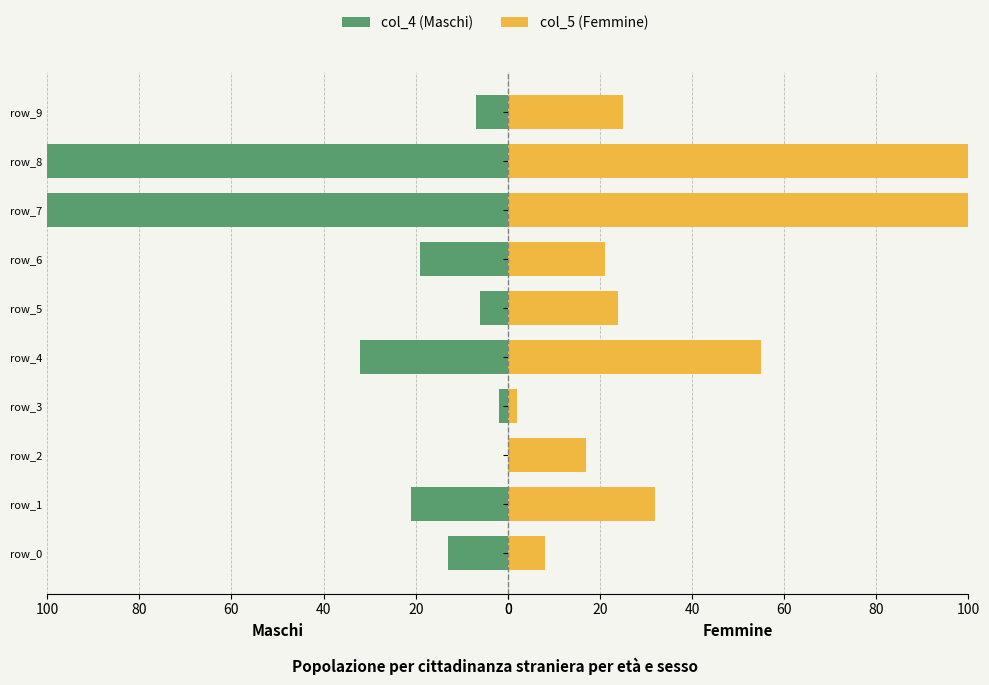

What are all the series names shown in the legend?

col_4 (Maschi), col_5 (Femmine)